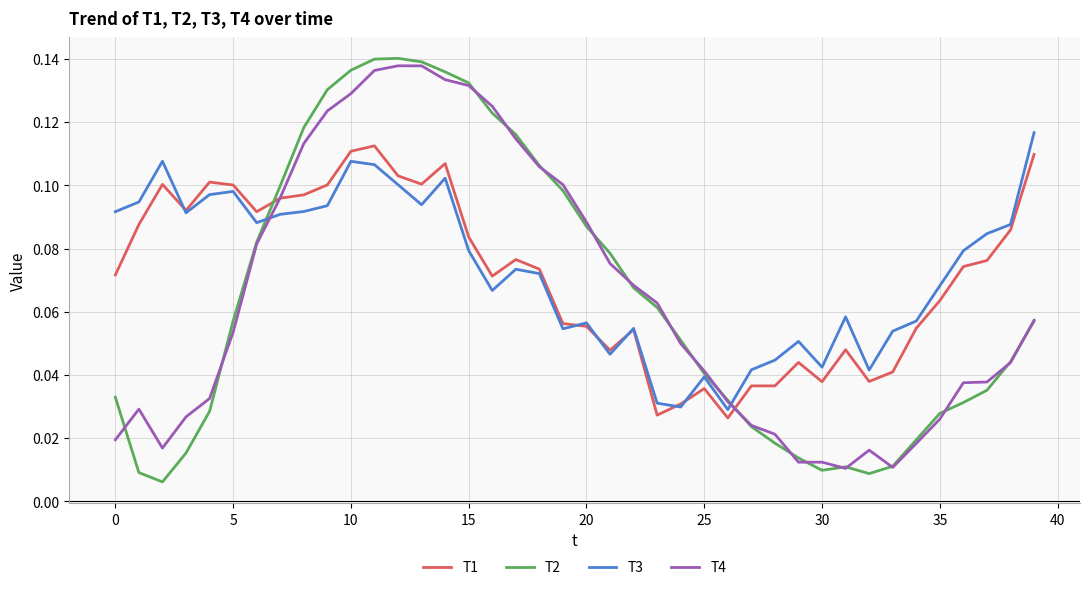

Which series ends up on top after the final intersection of T1 and T2?

T1